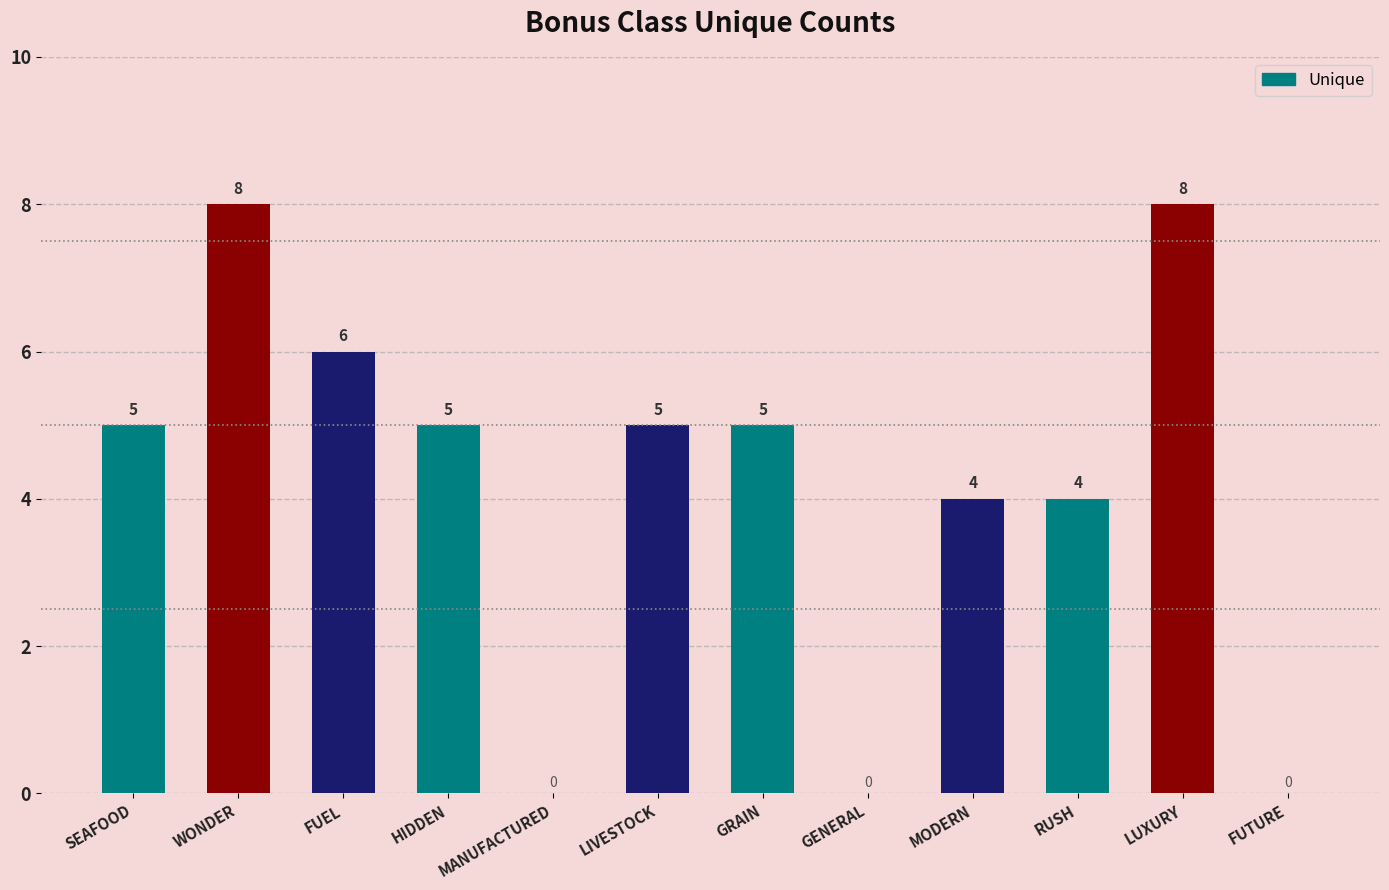

What is the sum of the values at HIDDEN and GRAIN?

10